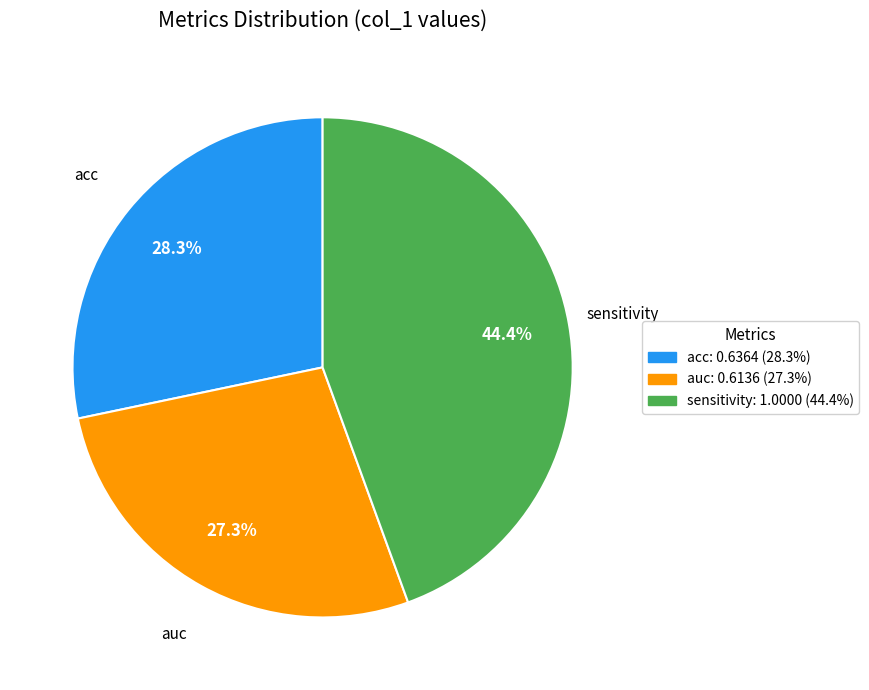

Is there a majority slice in this chart?

No